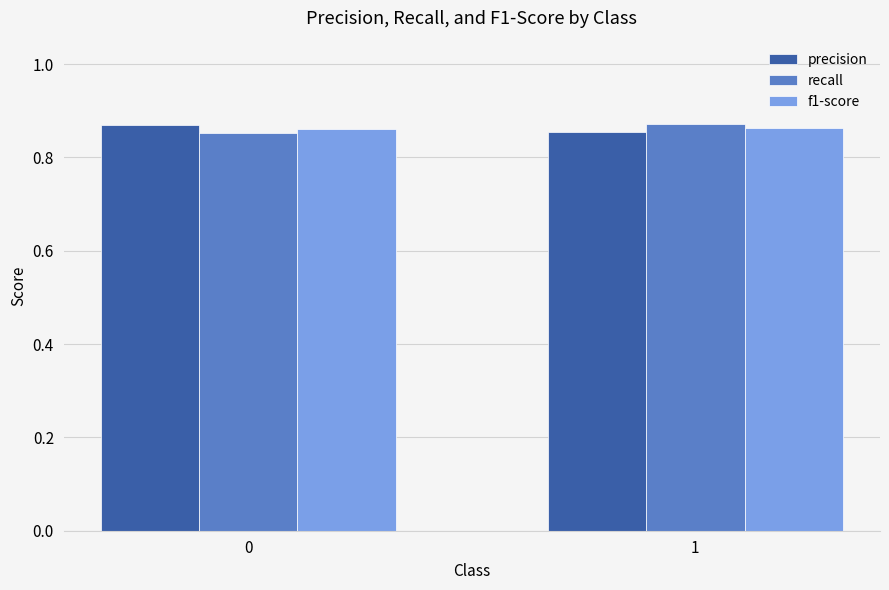

What is the sum of the precision values at 0 and 1?

1.7